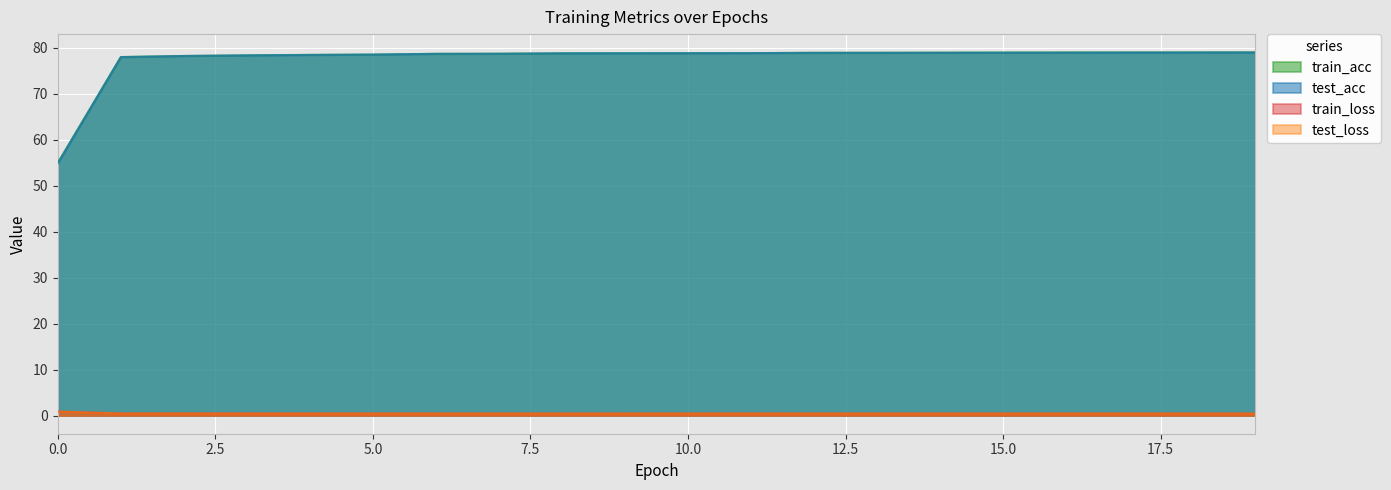

How many values in the train_acc series exceed 78?

19